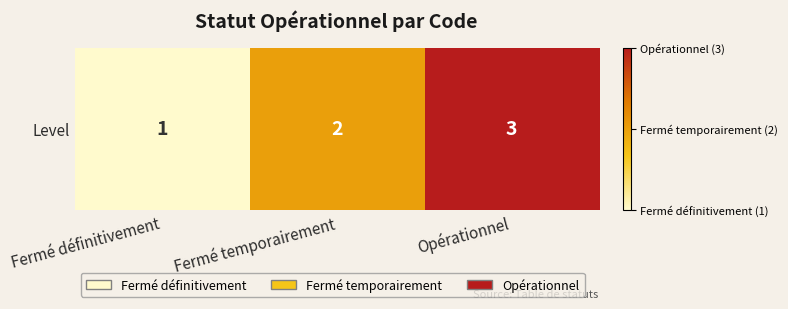

What is the sum of all values?

6